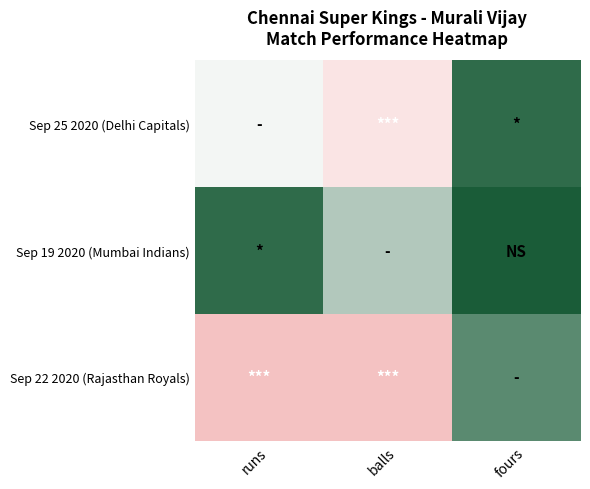

List the series in order of their peak value, highest first.

Sep 22 2020 (Rajasthan Royals), Sep 25 2020 (Delhi Capitals), Sep 19 2020 (Mumbai Indians)